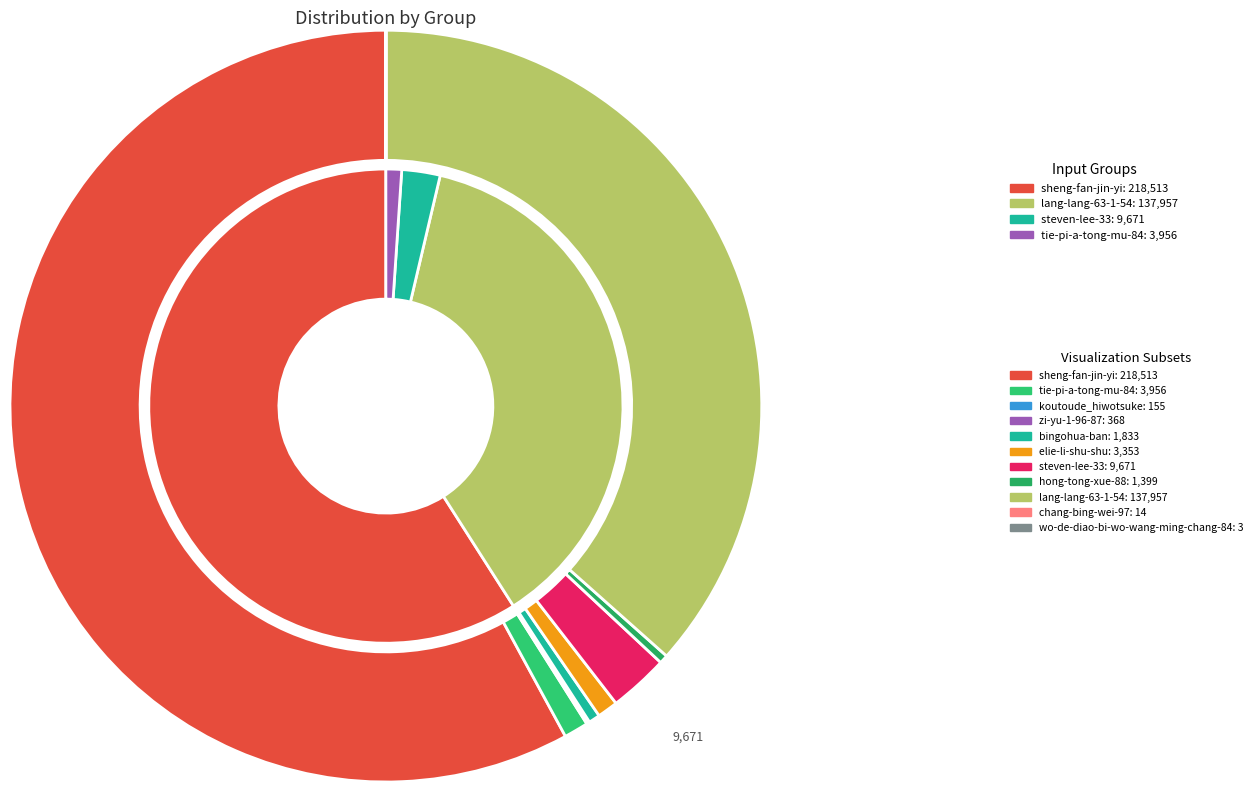

Count the number of slices in the pie.

11